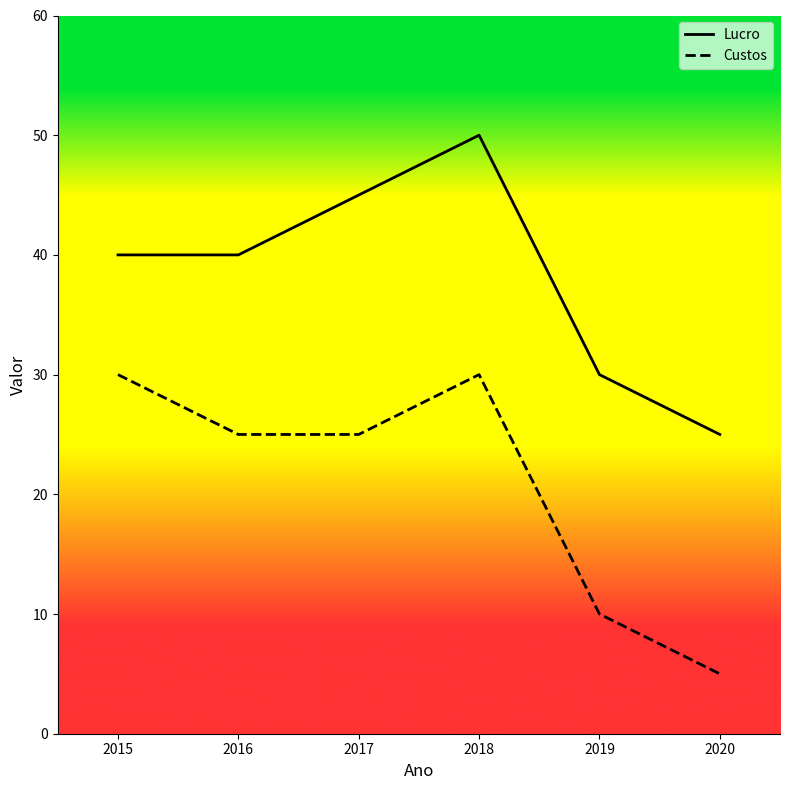

Where is the first local maximum for Custos?

2018